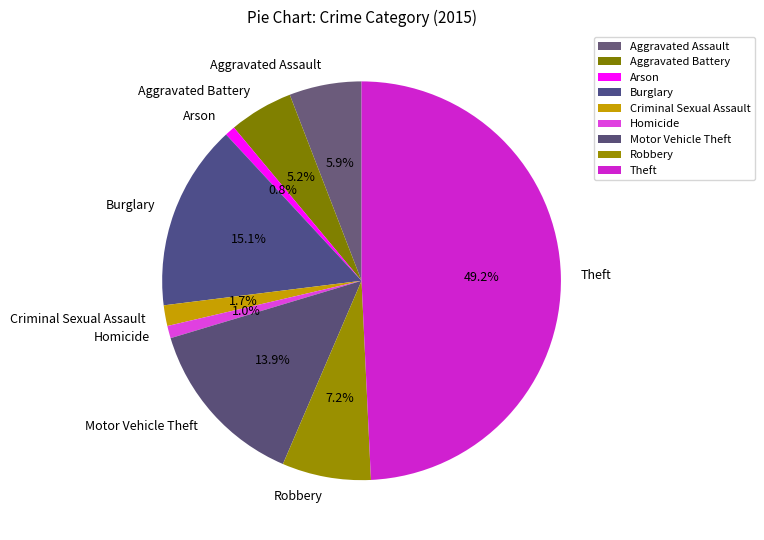

To the nearest percent, what is the average slice percentage?

11%